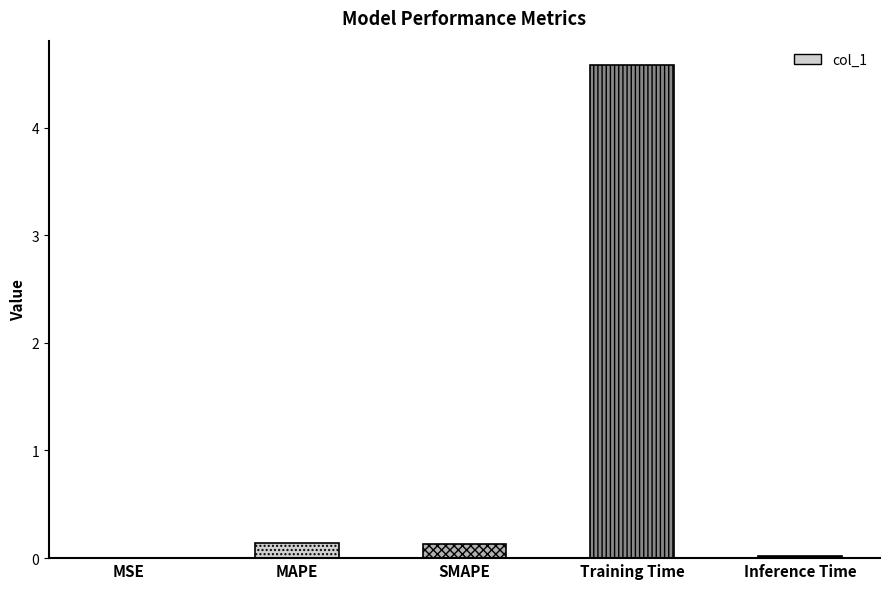

Count the number of data series in this chart.

1